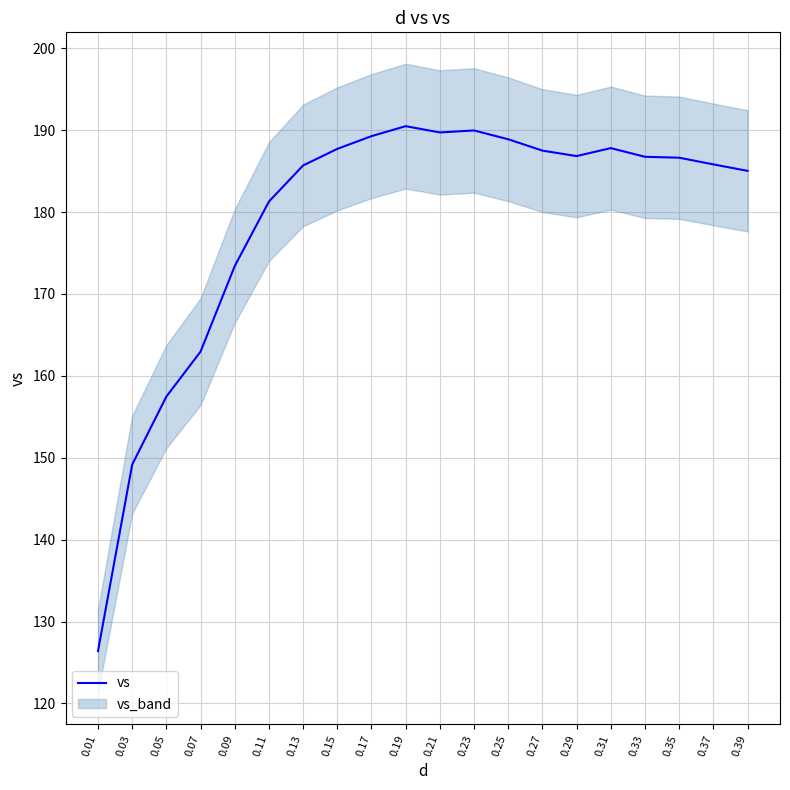

Approximately how many times larger is the value at 0.15 compared to 0.25?

1.0